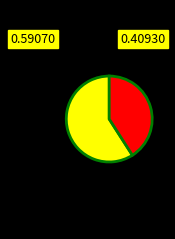

How many segments does this pie chart have?

2